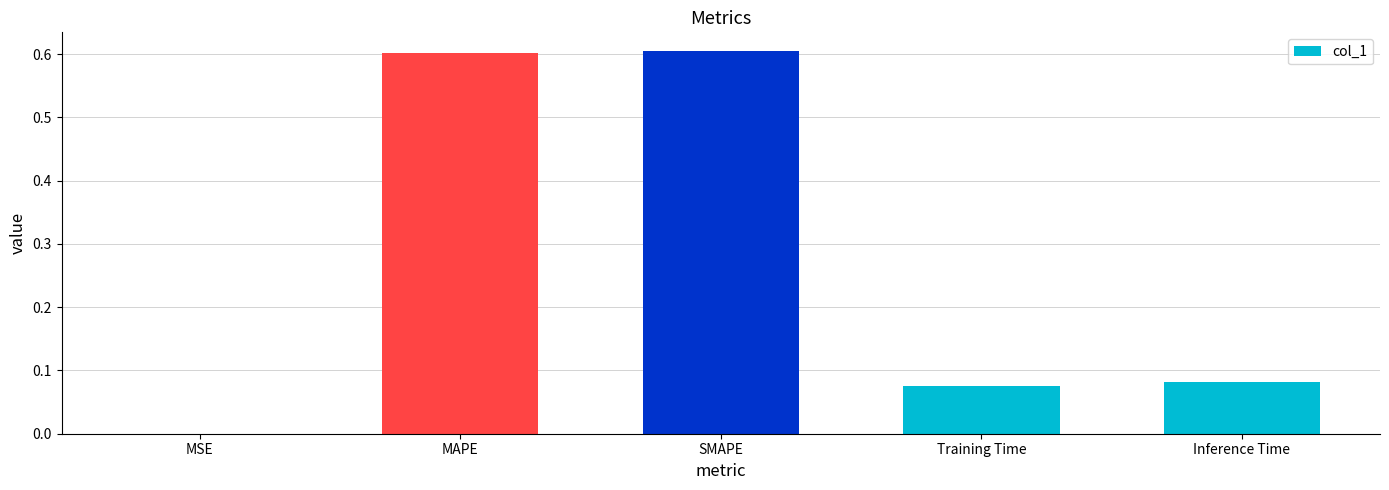

Which has a higher value, SMAPE or Inference Time?

SMAPE